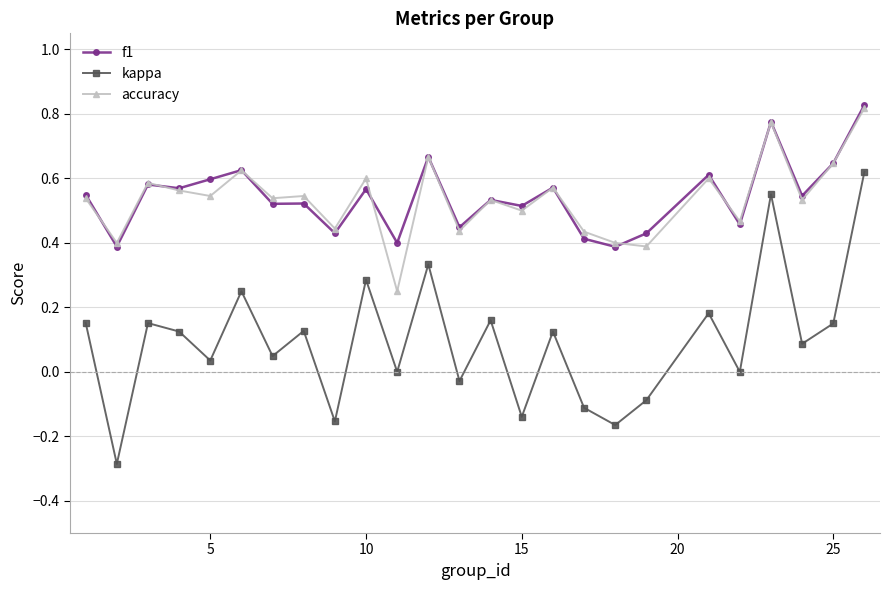

Which series has the widest spread of values?

kappa